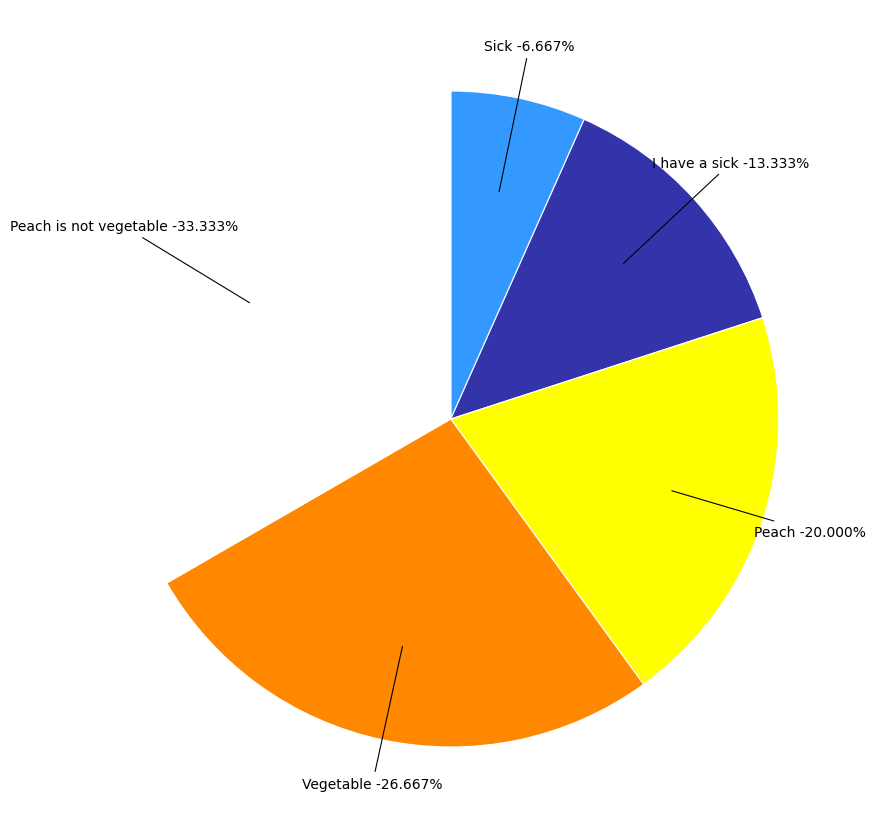

To the nearest percent, what is the difference between the largest and smallest slice percentages?

27%